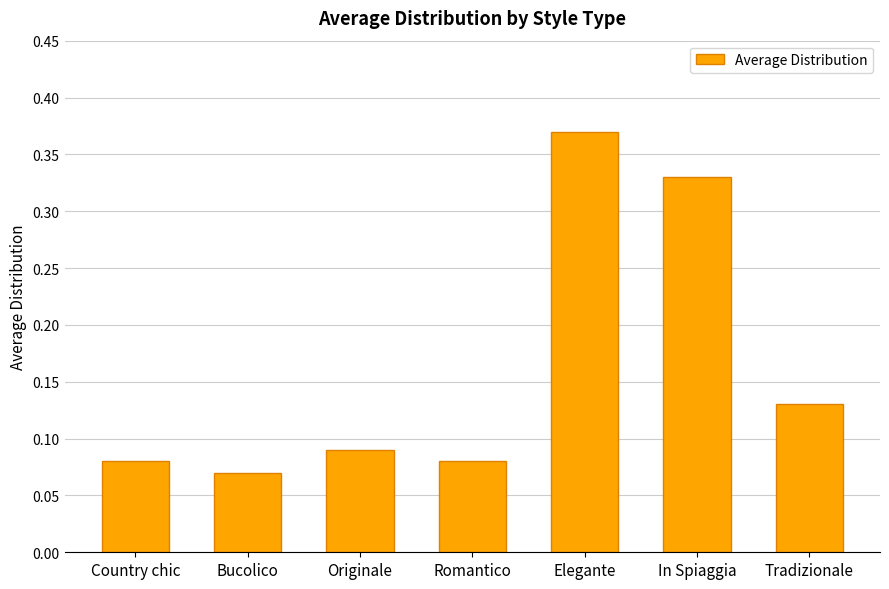

How many values are between 0 and 1?

7